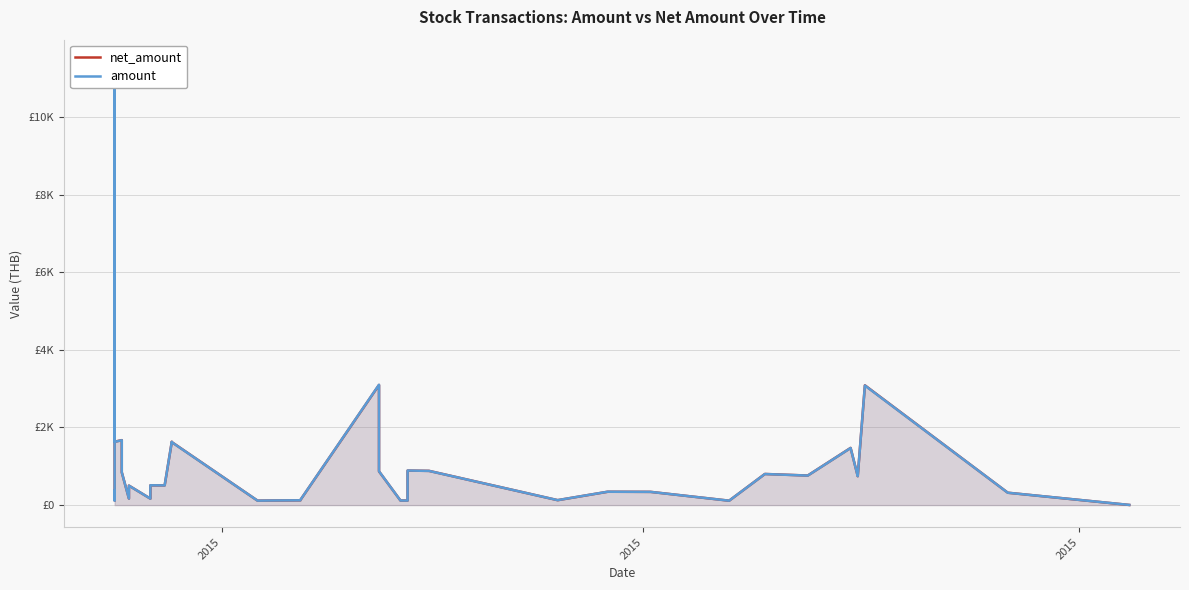

Is the value of net_amount at 34 greater than the value of amount at 13?

No